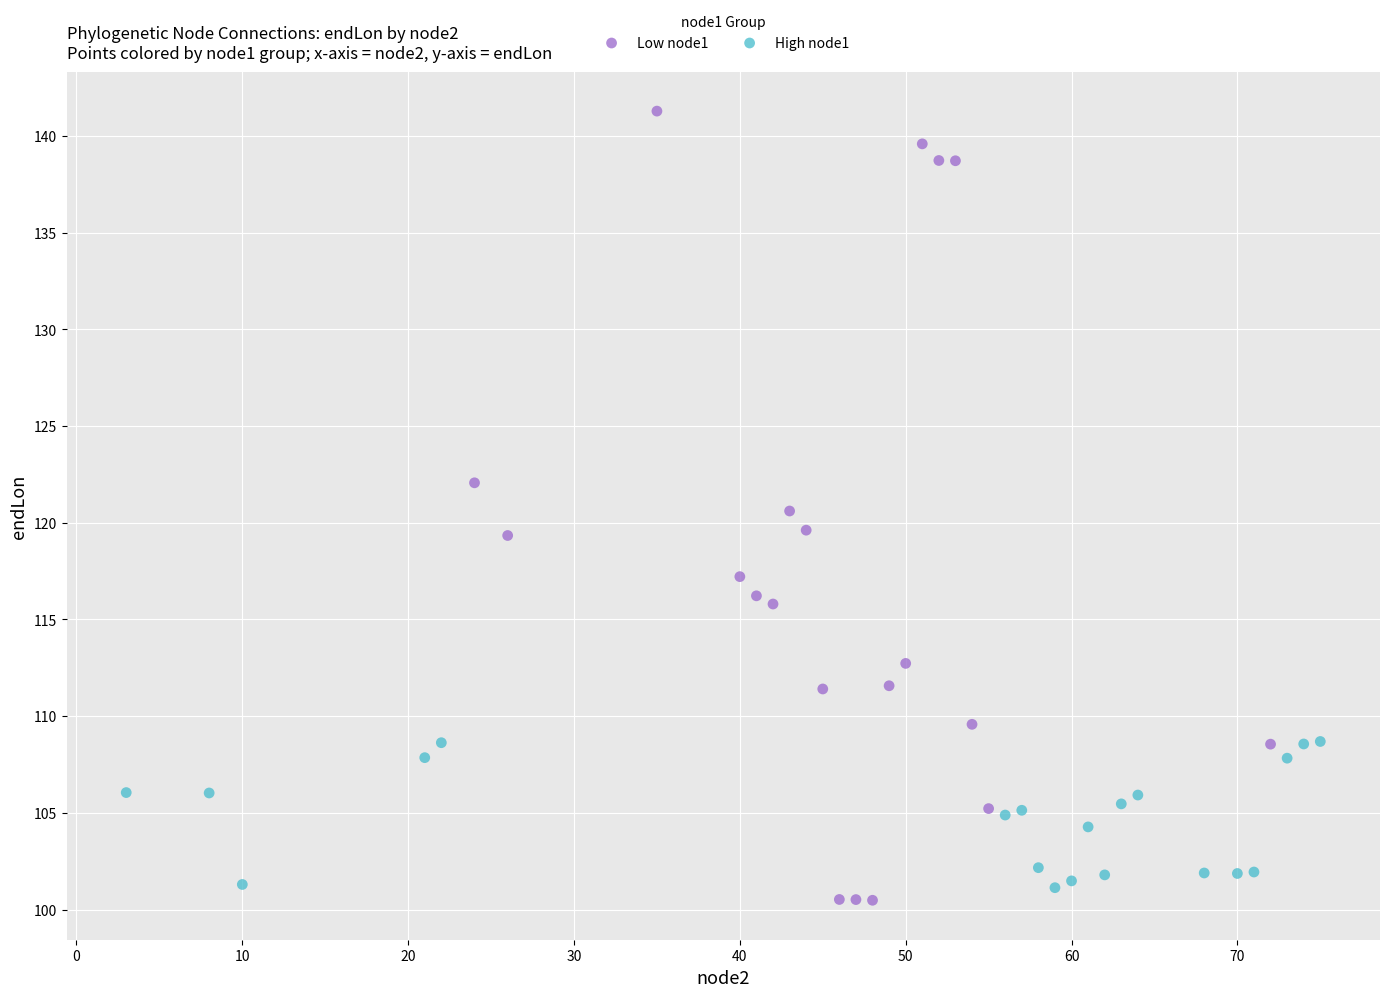

Which series reaches the maximum Y coordinate?

Low node1